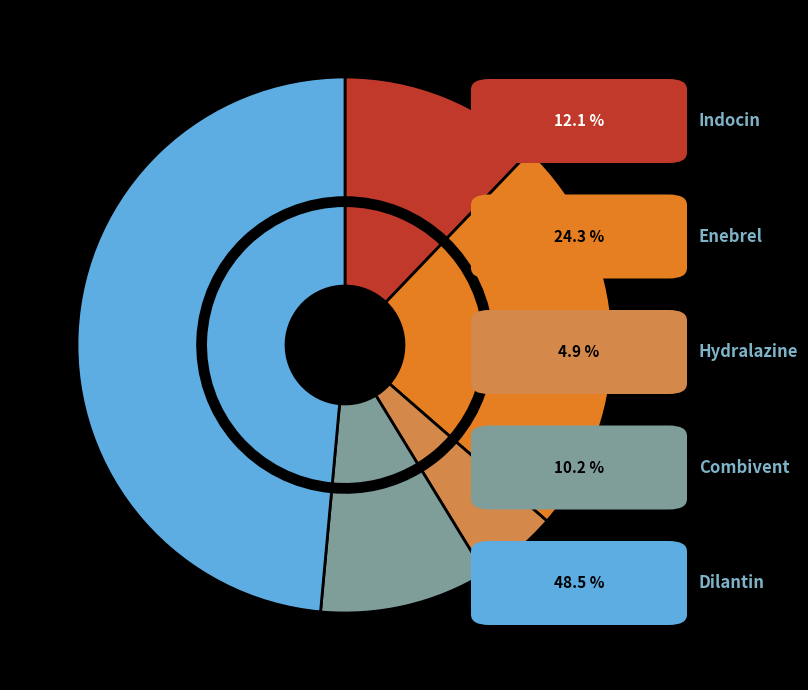

To the nearest percent, what is the combined percentage of Combivent and Enebrel?

34%